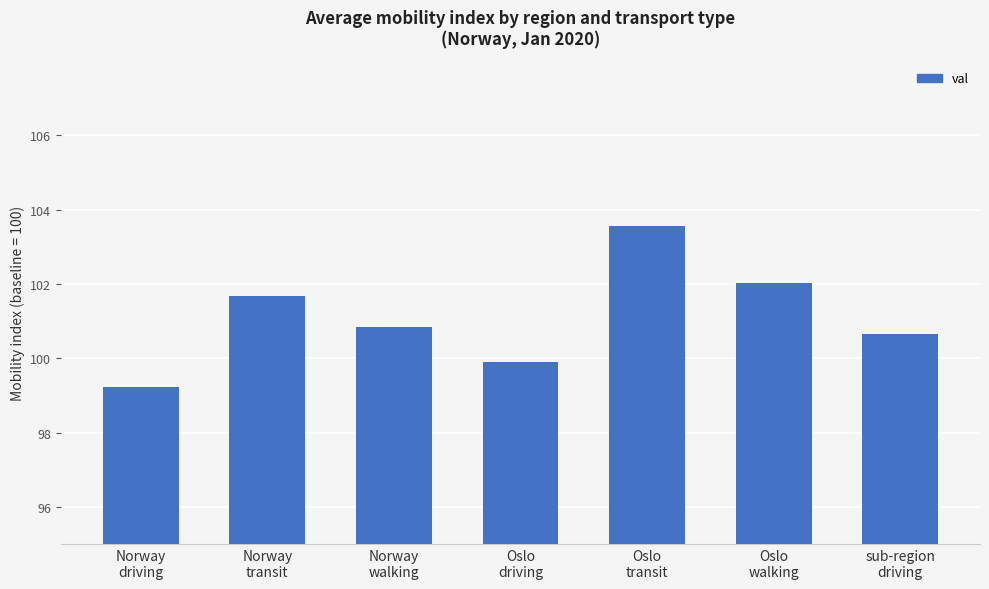

List the labels in order of value, largest first.

Oslo
transit, Oslo
walking, Norway
transit, Norway
walking, sub-region
driving, Oslo
driving, Norway
driving